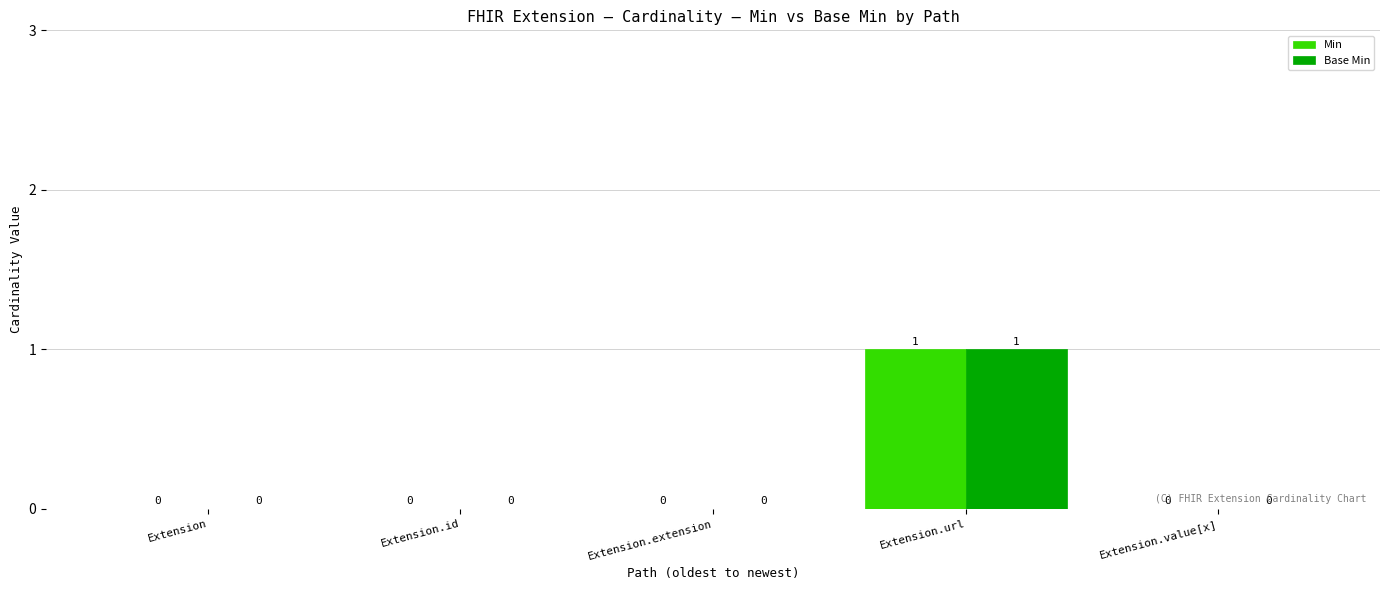

At which label does Min reach its peak?

Extension.url